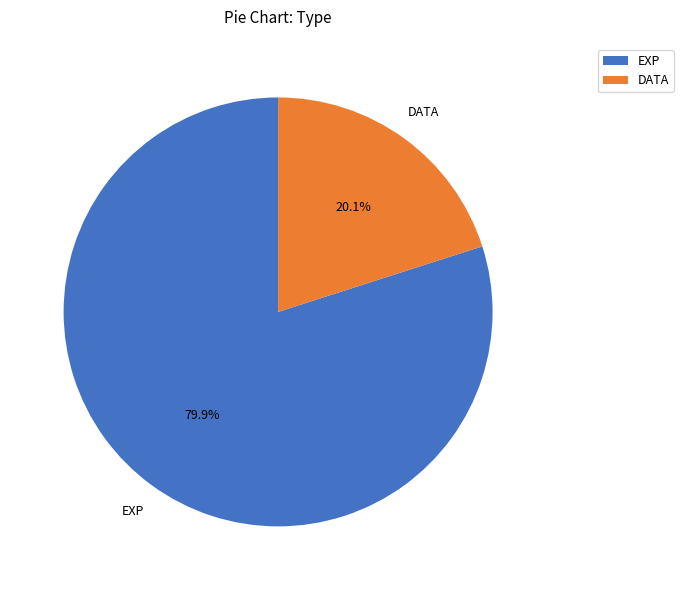

Is EXP the majority of the pie?

Yes